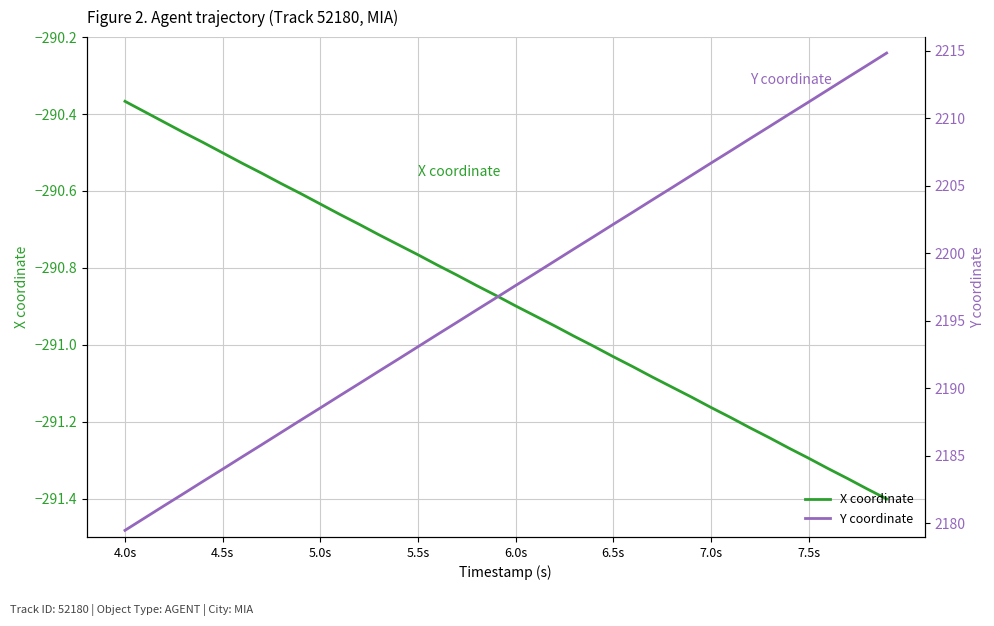

Rank the series by their maximum value, from highest to lowest.

Y coordinate, X coordinate